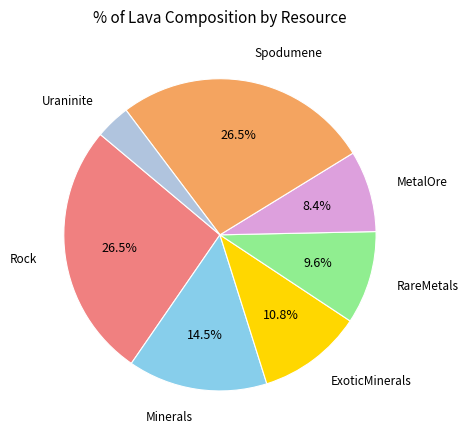

Is there a majority slice in this chart?

No